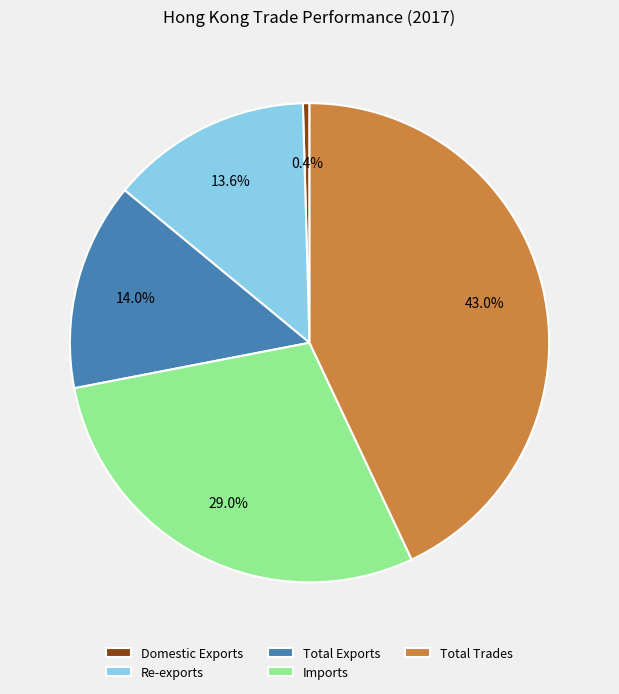

How many slices are in this pie chart?

5